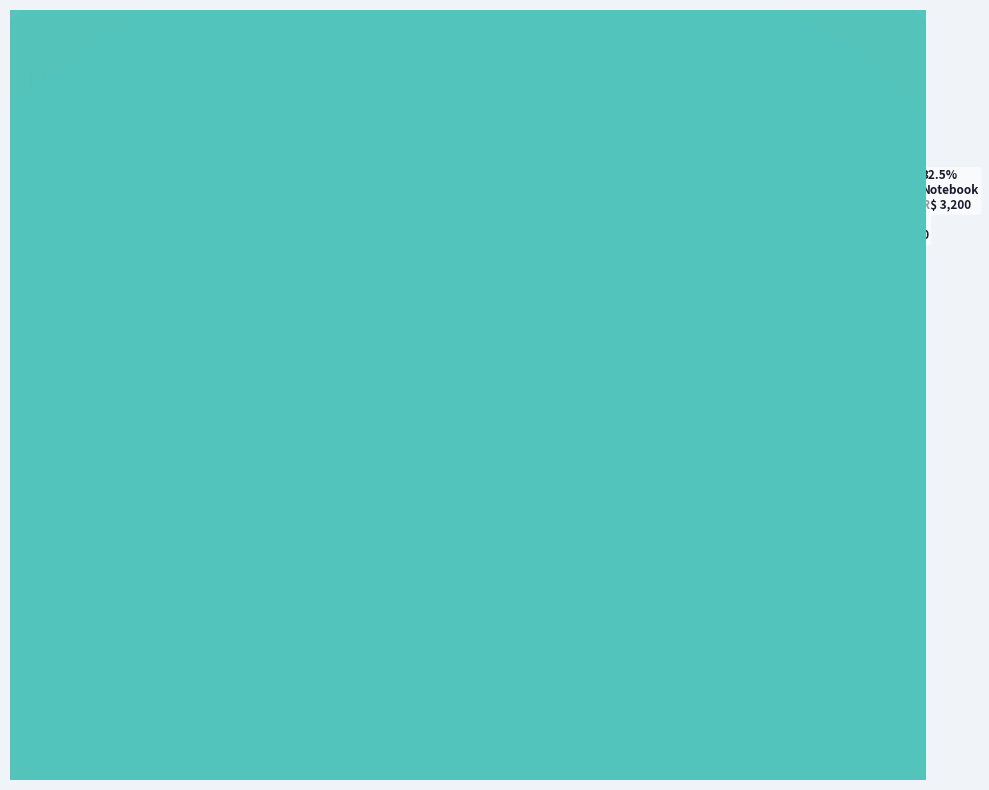

Rank the categories by value from highest to lowest.

Notebook, PC, Celular, Tablet, Passagem, Pós Graduação, Natação, Futebol, Arroz, Café